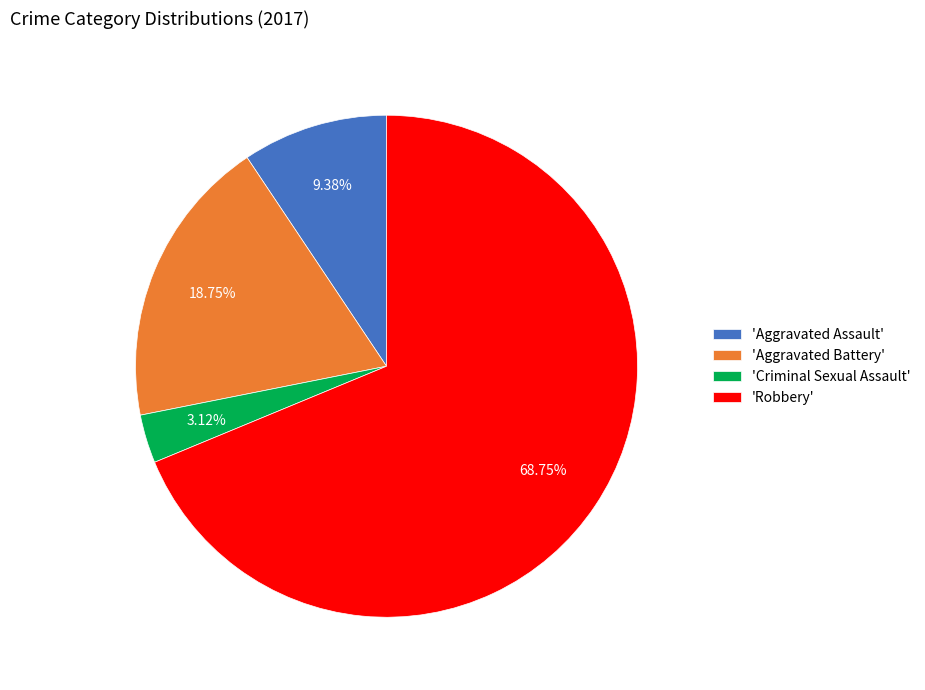

Does any single category account for the majority?

Yes